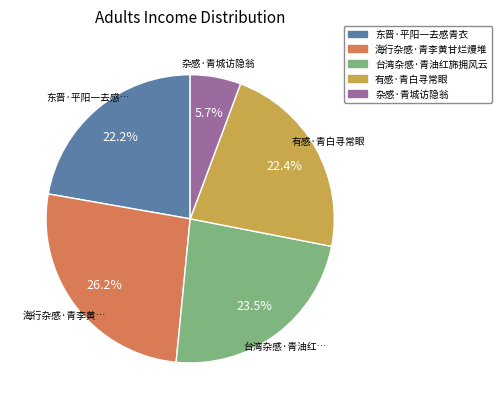

Is there any slice that represents more than half of the pie?

No